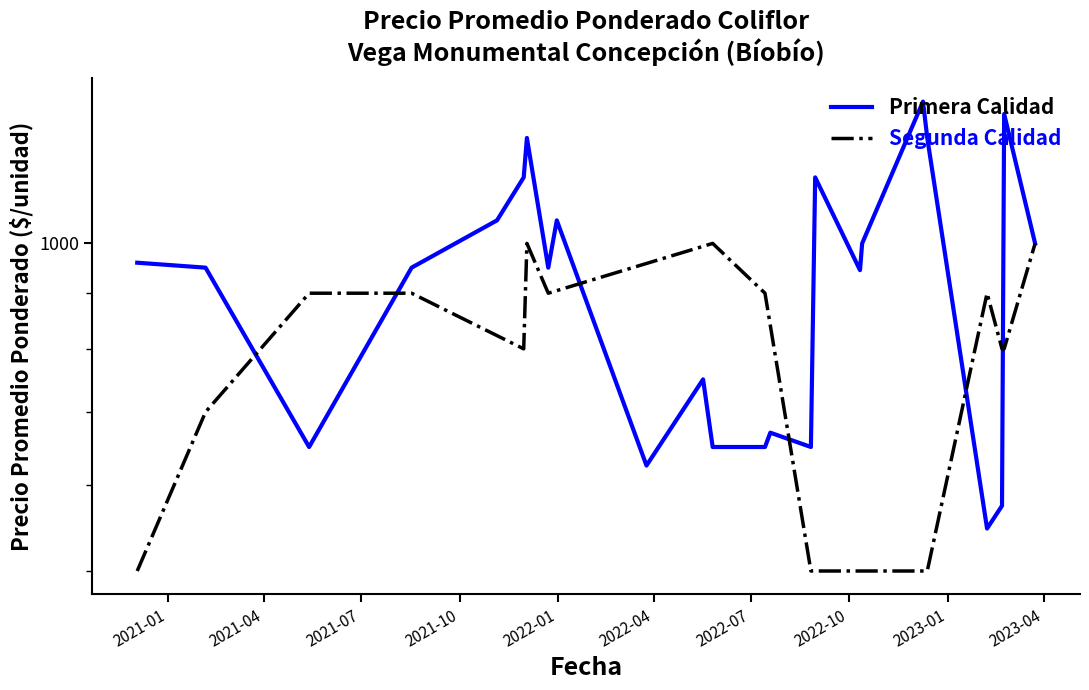

What is the label of the 17th point from the right?

2021-12-31